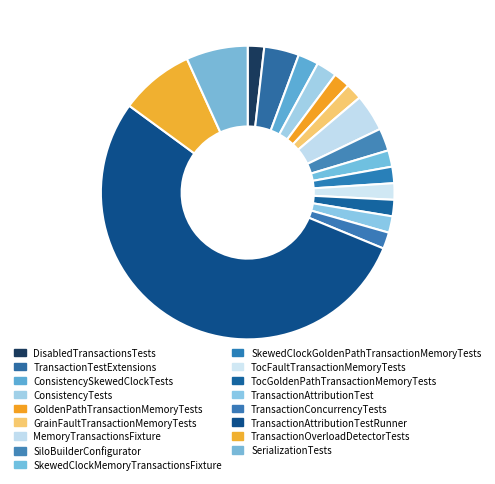

Combined, what portion of the pie is SiloBuilderConfigurator and TocGoldenPathTransactionMemoryTests?

4.3%